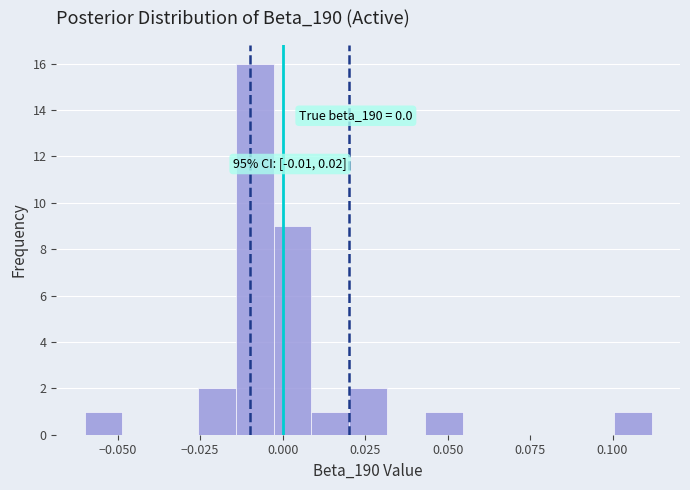

Around what value on the x-axis is the tallest bar? Give the approximate position of its centre, as read against the axis.

-0.010